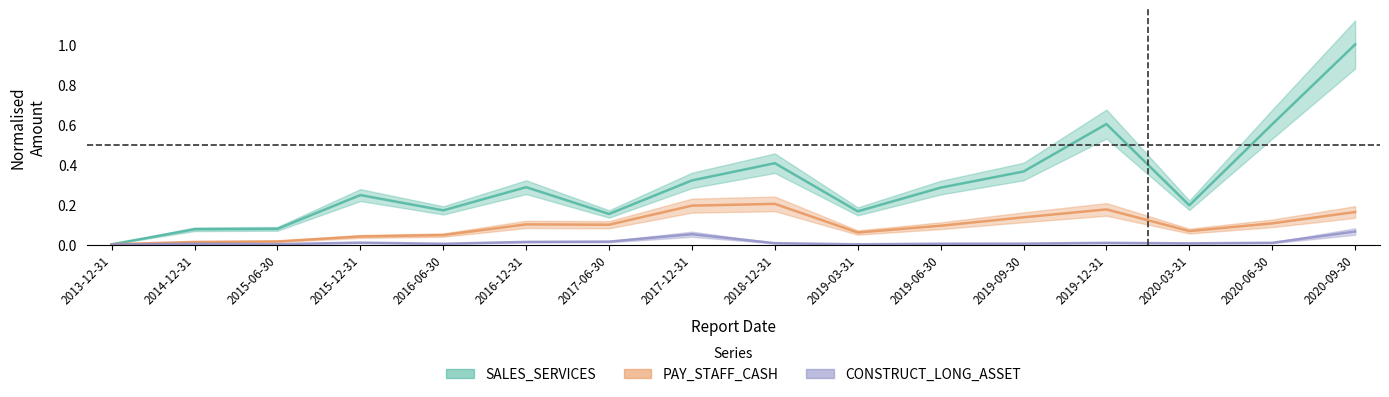

At how many categories does at least one series exceed 0?

16